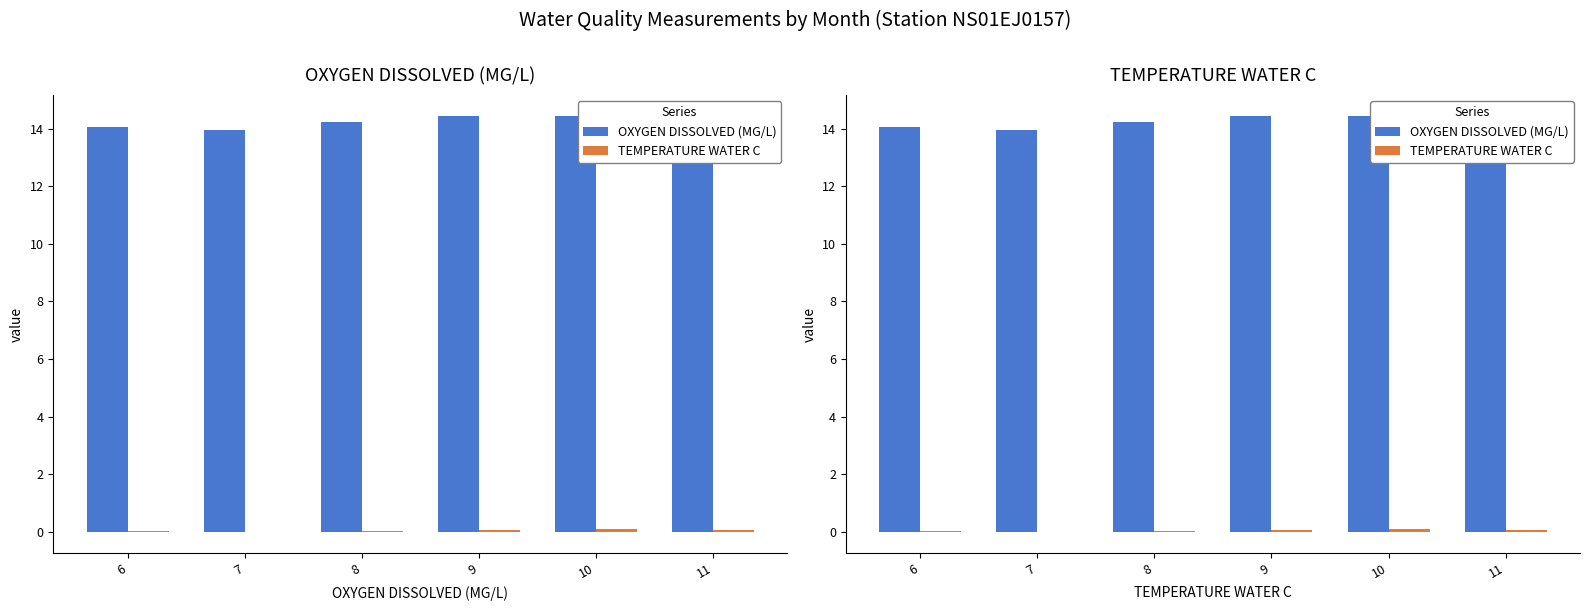

What is the sum of the TEMPERATURE WATER C values at 10 and 6?

0.1